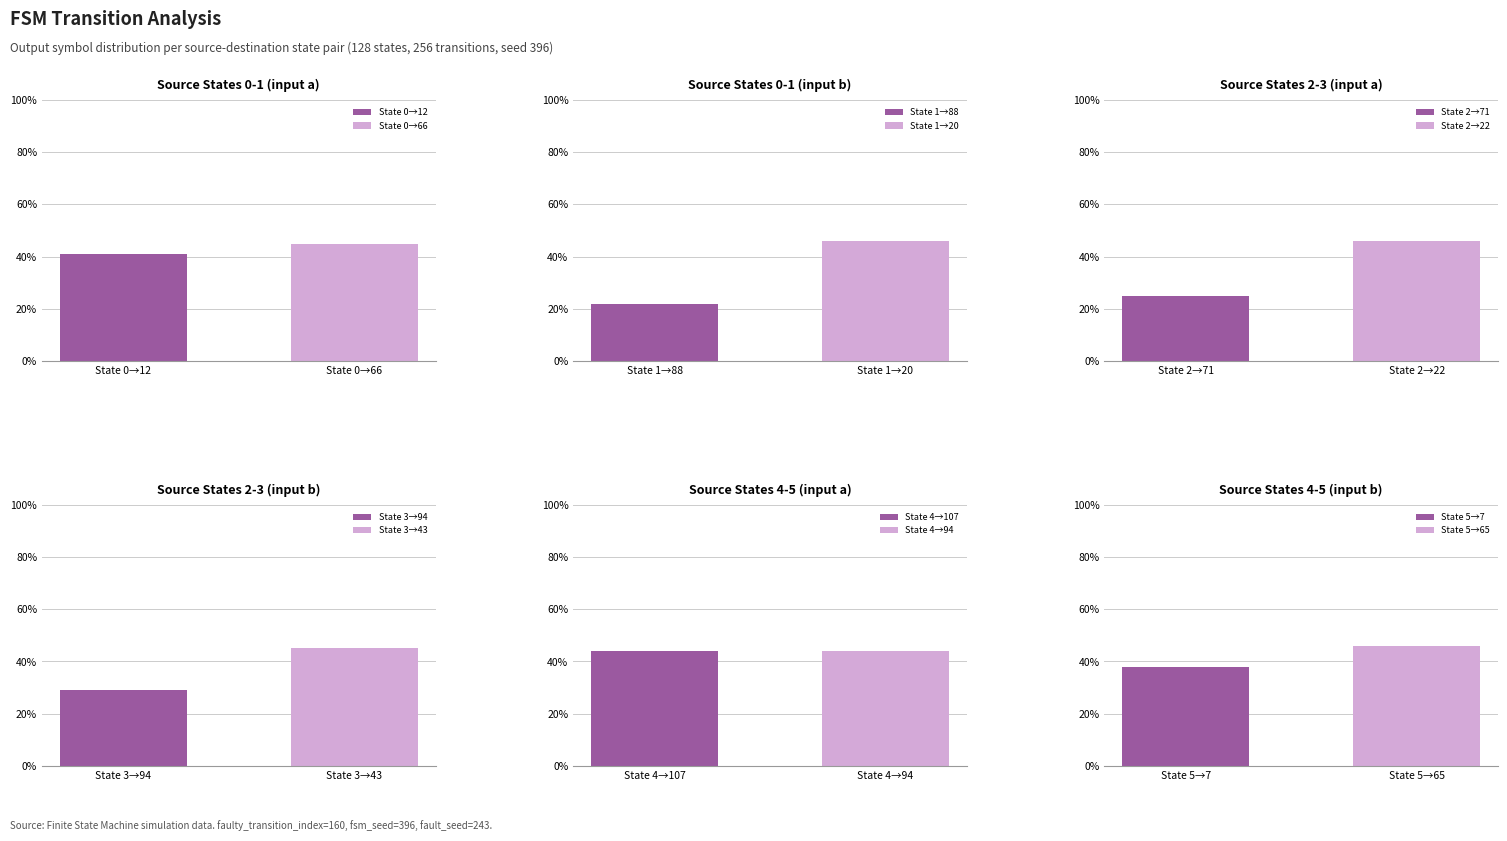

Is it true that output_symbol_0 equals 29 at 0,12?

False